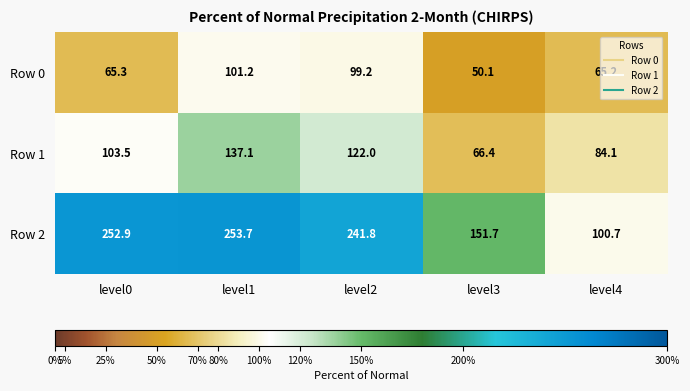

Rank the series at level3 from highest to lowest value.

Row 2, Row 1, Row 0